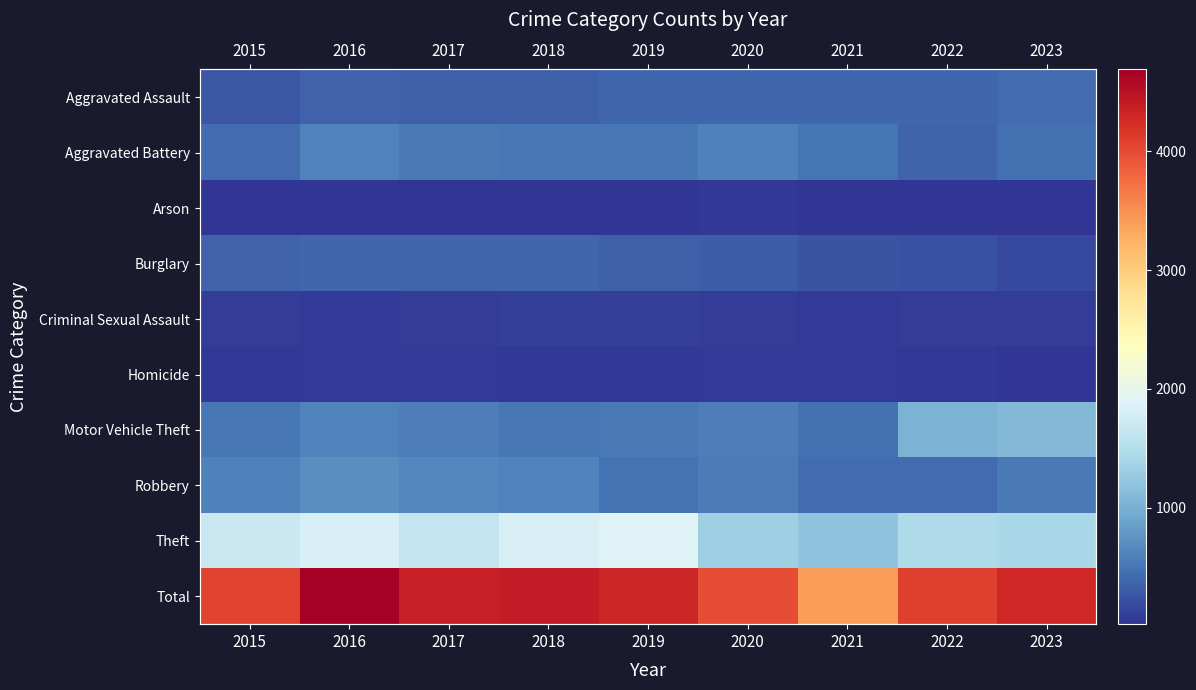

Between 2017 and 2022, which series saw the biggest shift?

Motor Vehicle Theft